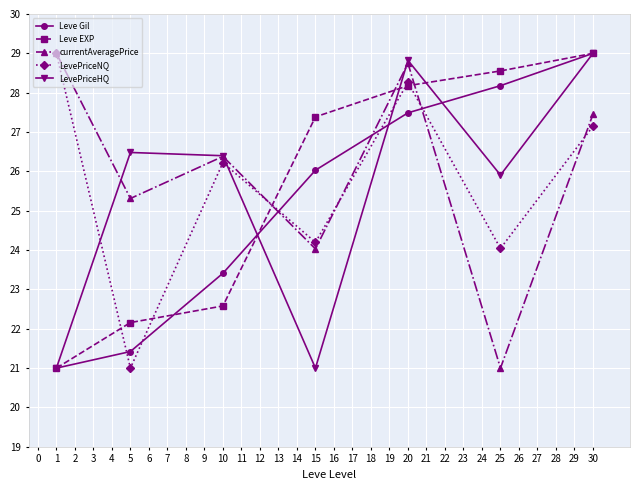

List the labels in order of Leve Gil value, smallest first.

1, 5, 10, 15, 20, 25, 30